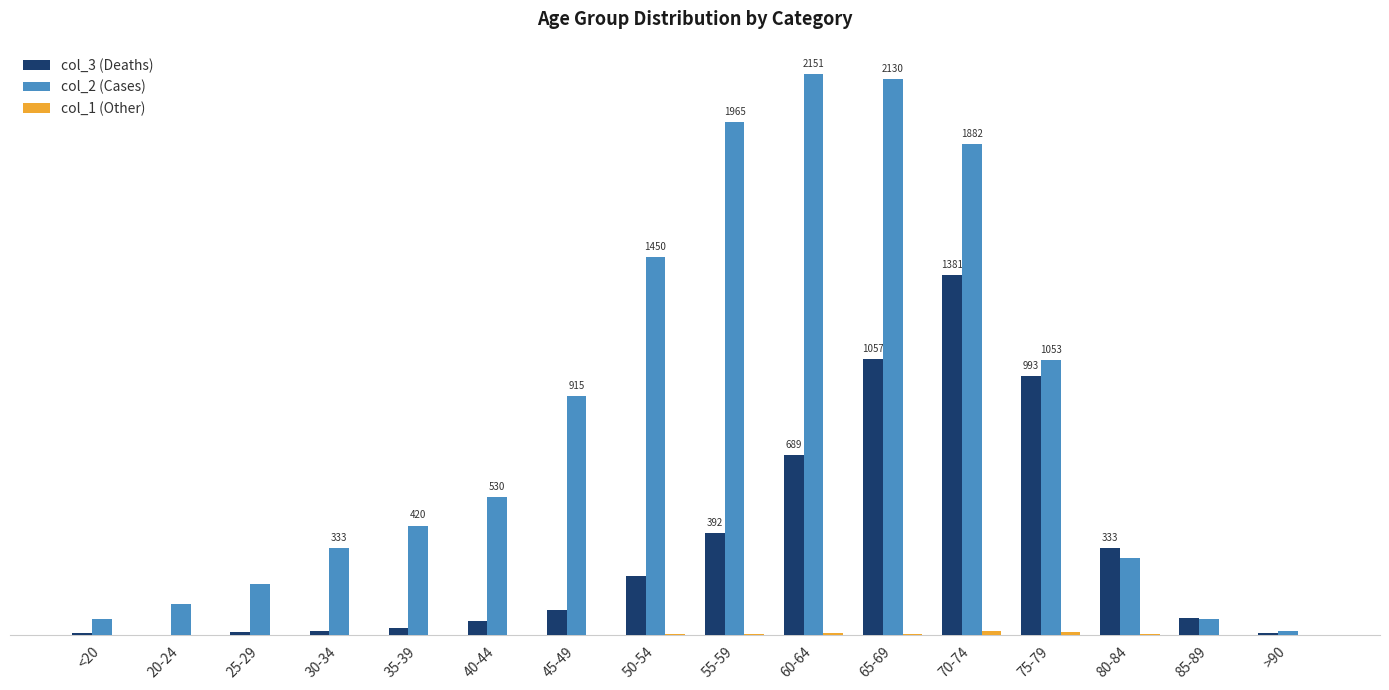

What is the average value of the col_3 (Deaths) series?

335